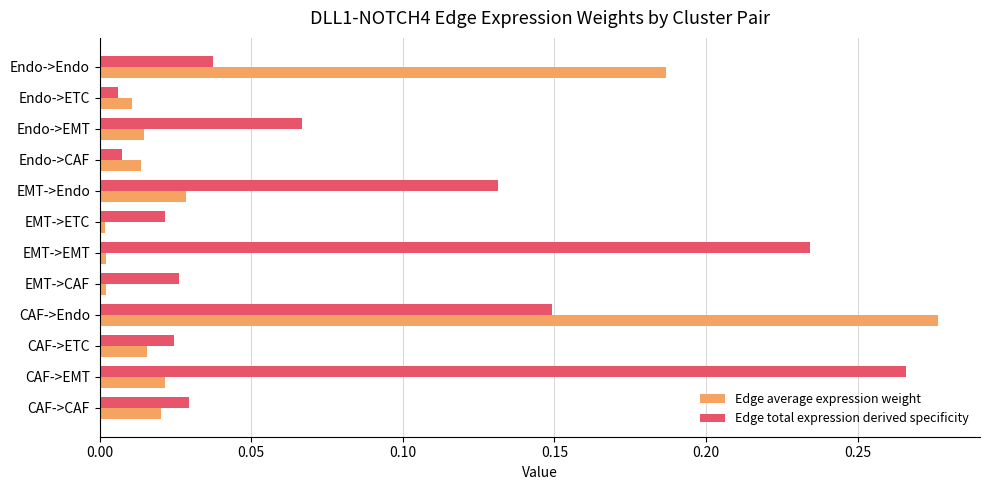

Which series has the largest range (max minus min)?

Edge average expression weight